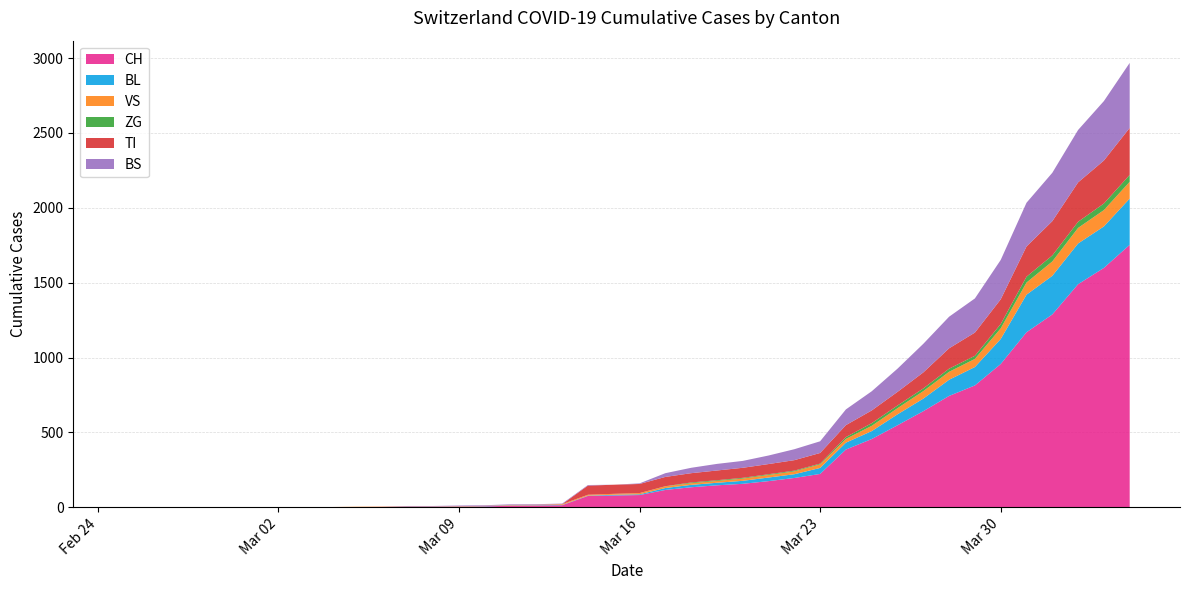

Reading left to right, extract all data points from this chart.

CH: 2020-02-25=0	2020-02-26=0	2020-02-27=0	2020-02-28=0	2020-02-29=0	2020-03-01=0	2020-03-02=0	2020-03-03=0	2020-03-04=0	2020-03-05=2	2020-03-06=3	2020-03-07=3	2020-03-08=3	2020-03-09=5	2020-03-10=6	2020-03-11=11	2020-03-12=12	2020-03-13=14	2020-03-14=76	2020-03-15=79	2020-03-16=82	2020-03-17=116	2020-03-18=134	2020-03-19=147	2020-03-20=157	2020-03-21=175	2020-03-22=196	2020-03-23=223	2020-03-24=386	2020-03-25=456	2020-03-26=548	2020-03-27=642	2020-03-28=744	2020-03-29=814	2020-03-30=957	2020-03-31=1169	2020-04-01=1288	2020-04-02=1490	2020-04-03=1599	2020-04-04=1753
BL: 2020-02-25=0	2020-02-26=0	2020-02-27=0	2020-02-28=0	2020-02-29=0	2020-03-01=0	2020-03-02=0	2020-03-03=0	2020-03-04=0	2020-03-05=0	2020-03-06=0	2020-03-07=0	2020-03-08=0	2020-03-09=1	2020-03-10=2	2020-03-11=2	2020-03-12=2	2020-03-13=2	2020-03-14=2	2020-03-15=5	2020-03-16=5	2020-03-17=13	2020-03-18=16	2020-03-19=17	2020-03-20=20	2020-03-21=24	2020-03-22=25	2020-03-23=40	2020-03-24=46	2020-03-25=53	2020-03-26=73	2020-03-27=84	2020-03-28=108	2020-03-29=123	2020-03-30=167	2020-03-31=251	2020-04-01=258	2020-04-02=272	2020-04-03=277	2020-04-04=309
VS: 2020-02-25=0	2020-02-26=0	2020-02-27=0	2020-02-28=2	2020-02-29=2	2020-03-01=2	2020-03-02=2	2020-03-03=2	2020-03-04=2	2020-03-05=2	2020-03-06=2	2020-03-07=2	2020-03-08=2	2020-03-09=2	2020-03-10=2	2020-03-11=3	2020-03-12=3	2020-03-13=5	2020-03-14=6	2020-03-15=6	2020-03-16=8	2020-03-17=11	2020-03-18=11	2020-03-19=12	2020-03-20=15	2020-03-21=17	2020-03-22=19	2020-03-23=24	2020-03-24=25	2020-03-25=35	2020-03-26=41	2020-03-27=50	2020-03-28=53	2020-03-29=54	2020-03-30=71	2020-03-31=81	2020-04-01=96	2020-04-02=104	2020-04-03=109	2020-04-04=112
ZG: 2020-02-25=0	2020-02-26=0	2020-02-27=0	2020-02-28=0	2020-02-29=0	2020-03-01=0	2020-03-02=0	2020-03-03=0	2020-03-04=0	2020-03-05=0	2020-03-06=0	2020-03-07=0	2020-03-08=0	2020-03-09=0	2020-03-10=0	2020-03-11=0	2020-03-12=0	2020-03-13=0	2020-03-14=0	2020-03-15=0	2020-03-16=0	2020-03-17=1	2020-03-18=5	2020-03-19=5	2020-03-20=5	2020-03-21=5	2020-03-22=5	2020-03-23=5	2020-03-24=12	2020-03-25=18	2020-03-26=18	2020-03-27=18	2020-03-28=21	2020-03-29=21	2020-03-30=29	2020-03-31=39	2020-04-01=40	2020-04-02=41	2020-04-03=44	2020-04-04=46
TI: 2020-02-25=0	2020-02-26=0	2020-02-27=0	2020-02-28=0	2020-02-29=0	2020-03-01=0	2020-03-02=0	2020-03-03=0	2020-03-04=0	2020-03-05=0	2020-03-06=0	2020-03-07=0	2020-03-08=0	2020-03-09=0	2020-03-10=0	2020-03-11=0	2020-03-12=0	2020-03-13=0	2020-03-14=61	2020-03-15=61	2020-03-16=61	2020-03-17=62	2020-03-18=62	2020-03-19=65	2020-03-20=67	2020-03-21=68	2020-03-22=70	2020-03-23=71	2020-03-24=80	2020-03-25=85	2020-03-26=91	2020-03-27=107	2020-03-28=136	2020-03-29=155	2020-03-30=165	2020-03-31=202	2020-04-01=229	2020-04-02=263	2020-04-03=287	2020-04-04=314
BS: 2020-02-25=0	2020-02-26=0	2020-02-27=0	2020-02-28=0	2020-02-29=0	2020-03-01=0	2020-03-02=0	2020-03-03=0	2020-03-04=0	2020-03-05=0	2020-03-06=0	2020-03-07=4	2020-03-08=4	2020-03-09=4	2020-03-10=4	2020-03-11=4	2020-03-12=4	2020-03-13=4	2020-03-14=4	2020-03-15=0	2020-03-16=4	2020-03-17=25	2020-03-18=36	2020-03-19=44	2020-03-20=46	2020-03-21=57	2020-03-22=73	2020-03-23=78	2020-03-24=105	2020-03-25=128	2020-03-26=155	2020-03-27=191	2020-03-28=211	2020-03-29=228	2020-03-30=263	2020-03-31=292	2020-04-01=323	2020-04-02=350	2020-04-03=397	2020-04-04=434